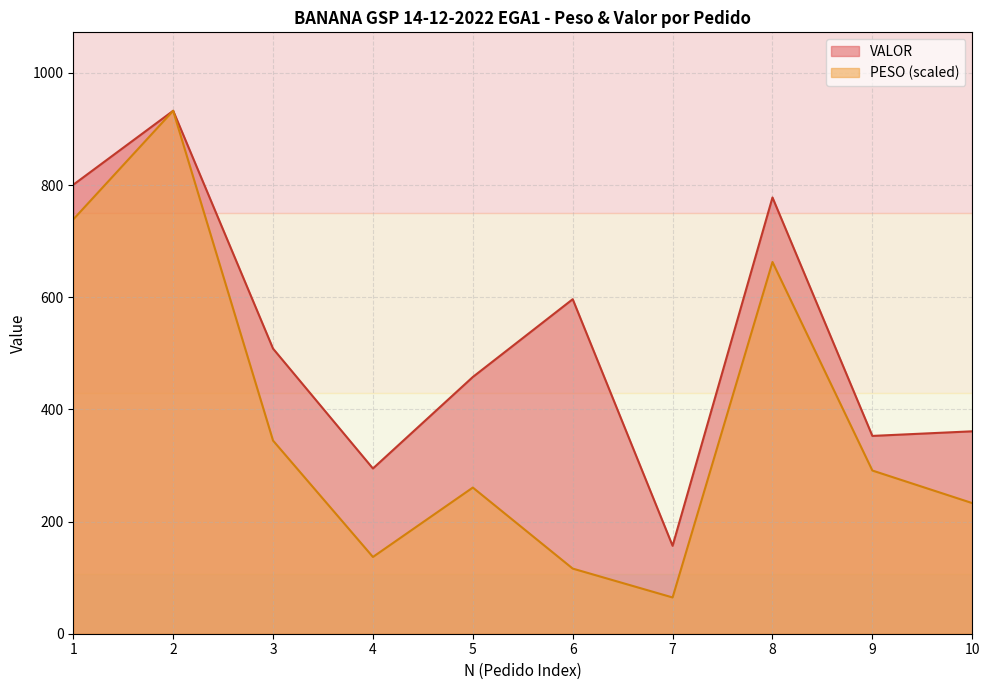

What is the difference between the maximum and second lowest values in the PESO series?

816.3